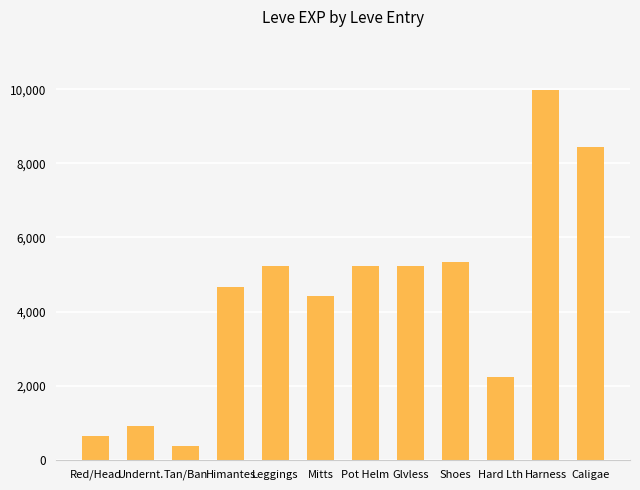

What is the smallest value displayed?

370